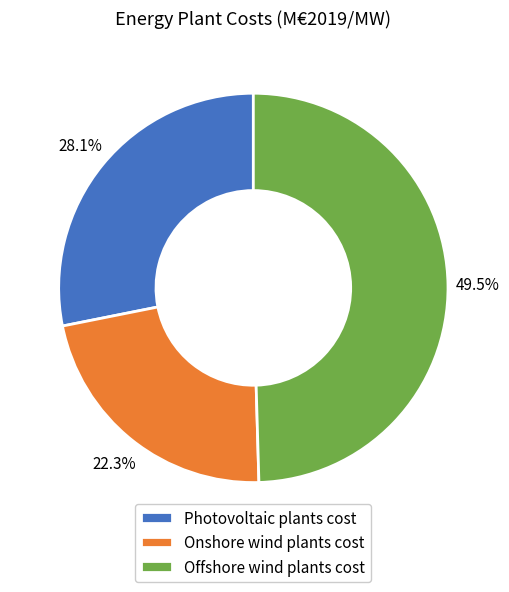

Does Onshore wind plants cost represent more than half of the total?

No